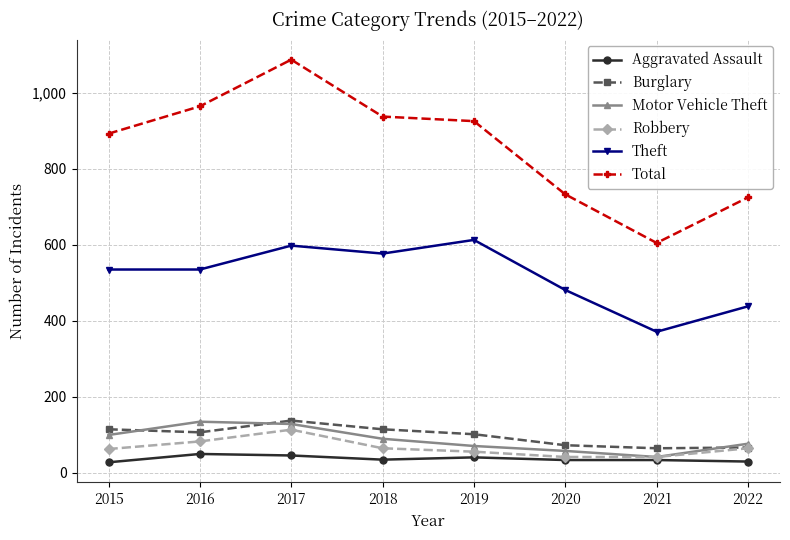

The value of Motor Vehicle Theft at 2016 is 134. True or false?

True